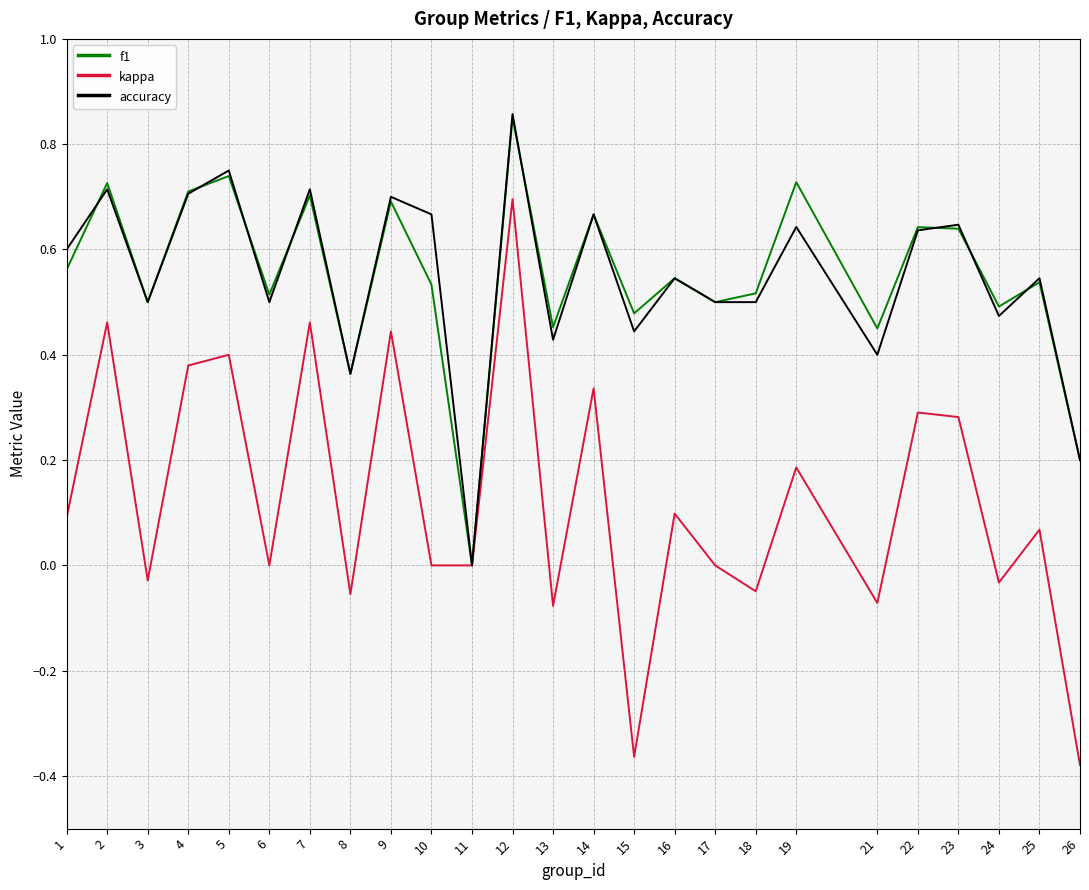

Which category has the lowest value in the f1 series?

11